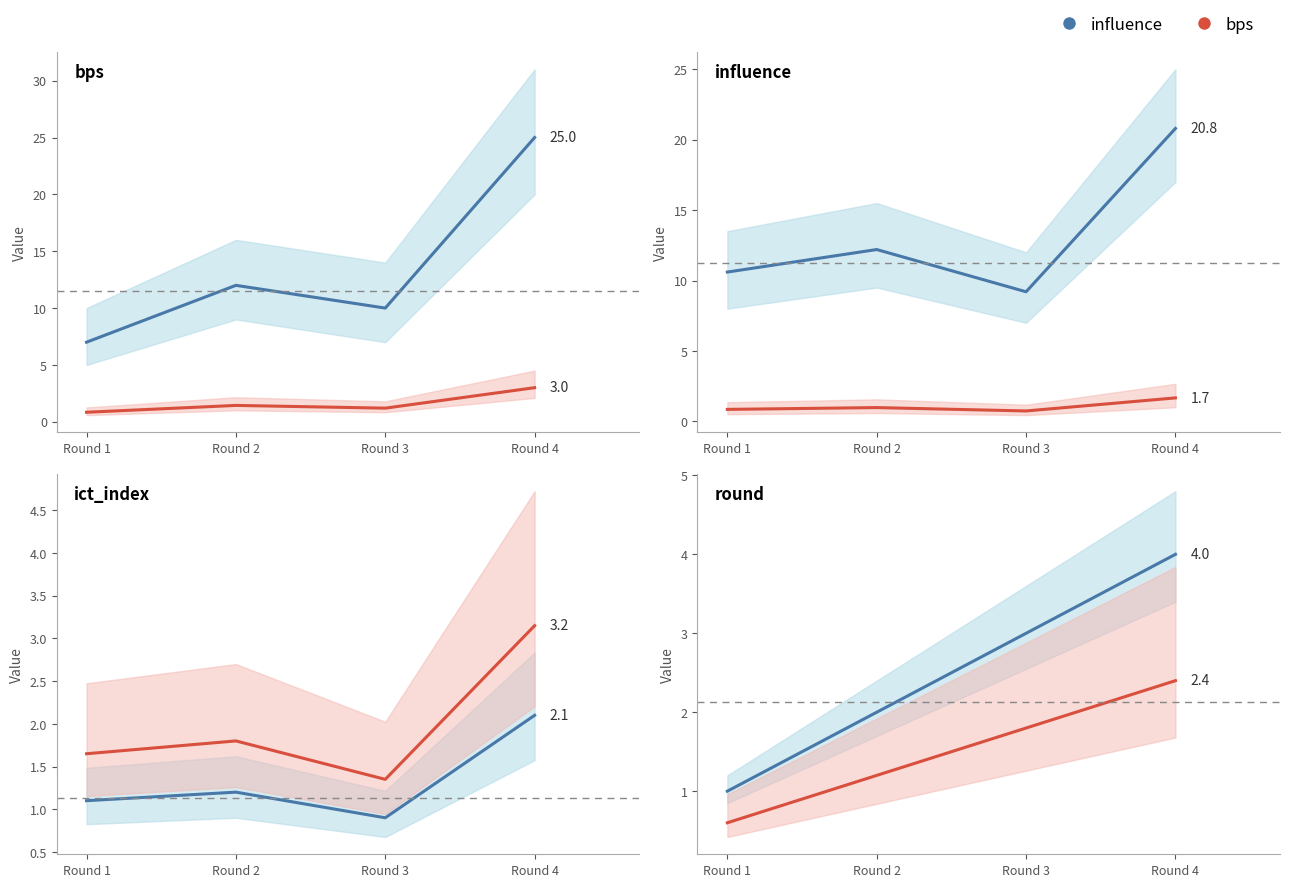

Which series changed the most between Round 2 and Round 3?

influence